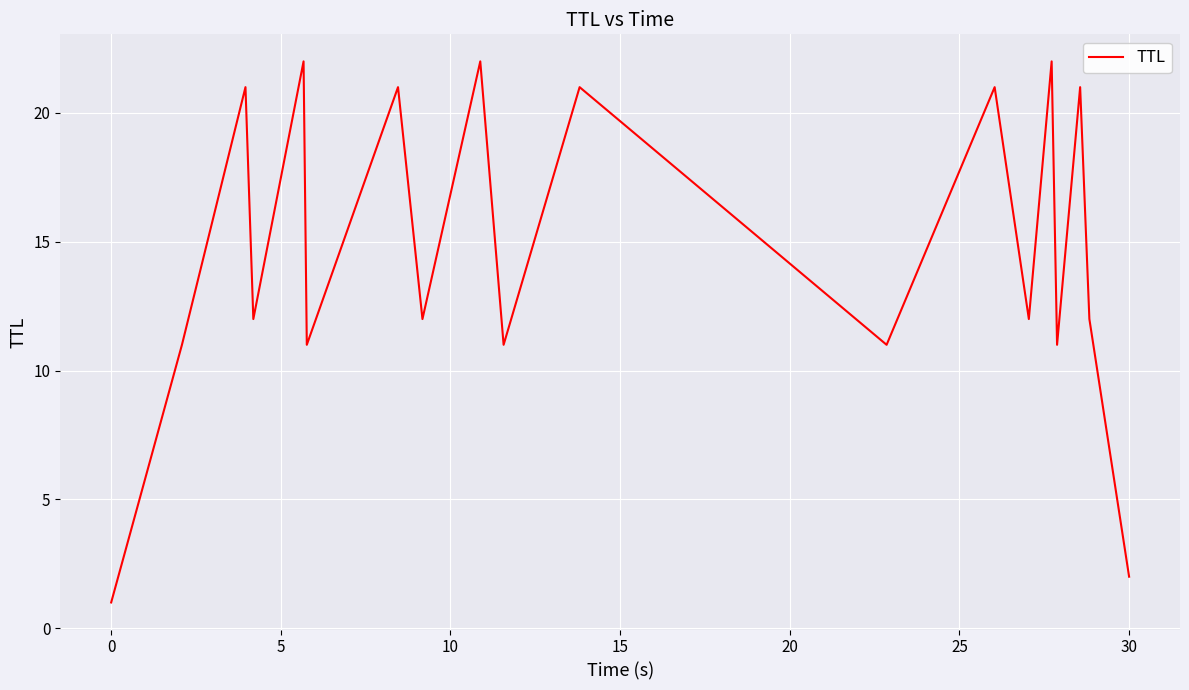

How many distinct data groups are displayed?

1